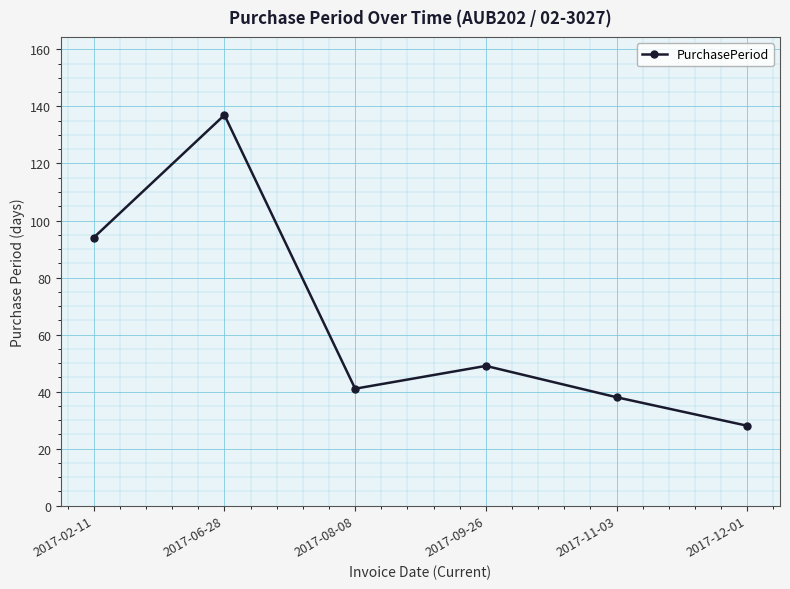

How many categories are shown in the chart?

6